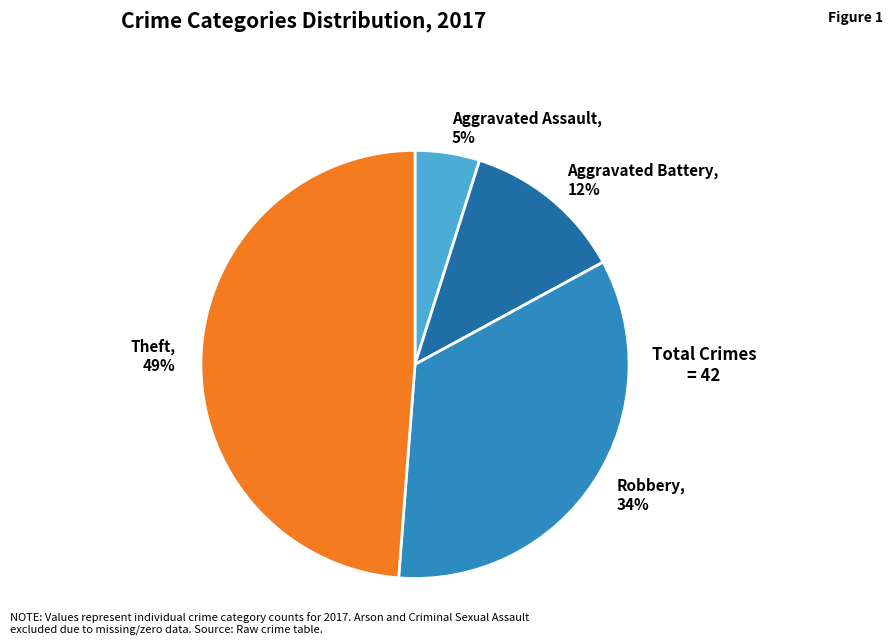

Rank the categories by value from highest to lowest.

Theft, Robbery, Aggravated Battery, Aggravated Assault